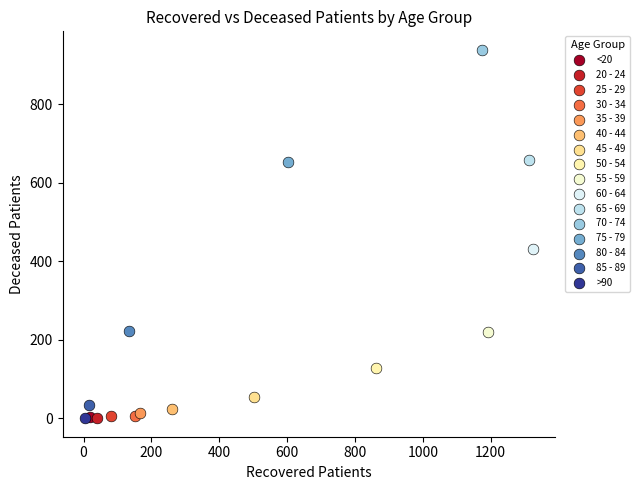

What are all the series names shown in the legend?

<20, 20 - 24, 25 - 29, 30 - 34, 35 - 39, 40 - 44, 45 - 49, 50 - 54, 55 - 59, 60 - 64, 65 - 69, 70 - 74, 75 - 79, 80 - 84, 85 - 89, >90